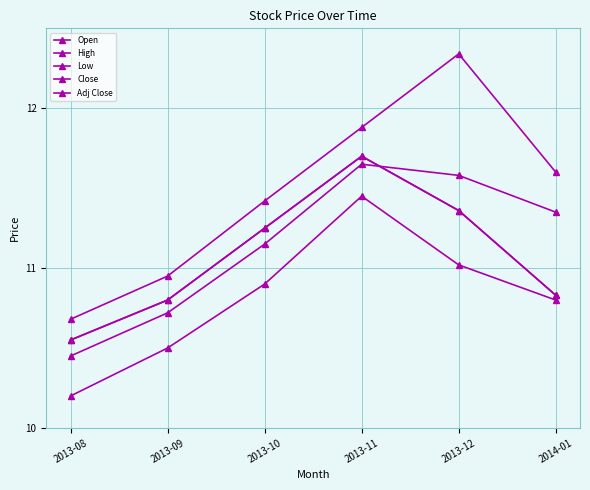

What is the value of the Adj Close point at the 1st from the left?

10.6